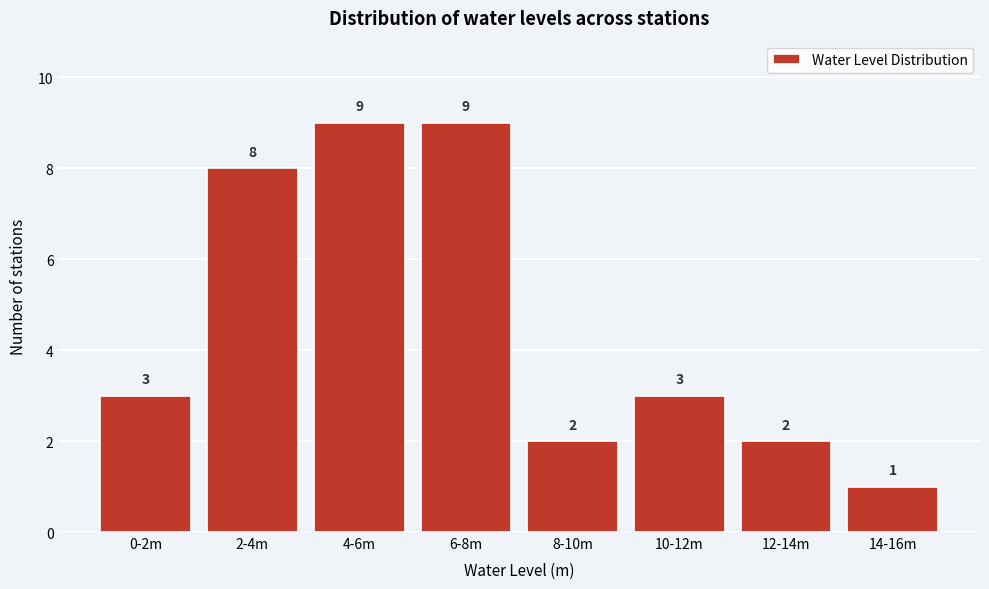

Reading left to right, list all the values displayed in this chart.

3	8	9	9	2	3	2	1